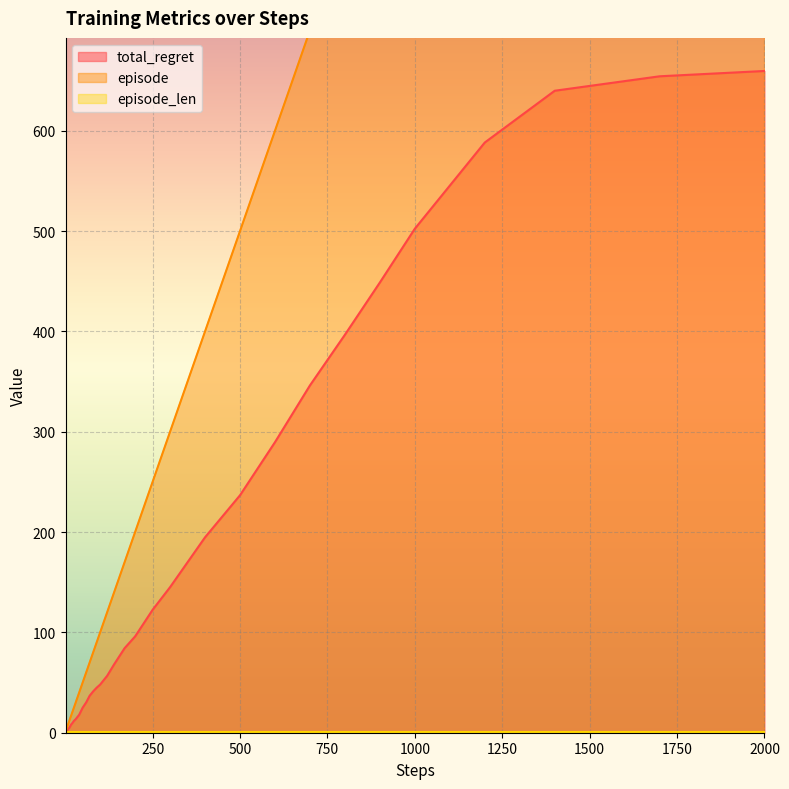

What is the maximum value for total_regret?

659.6